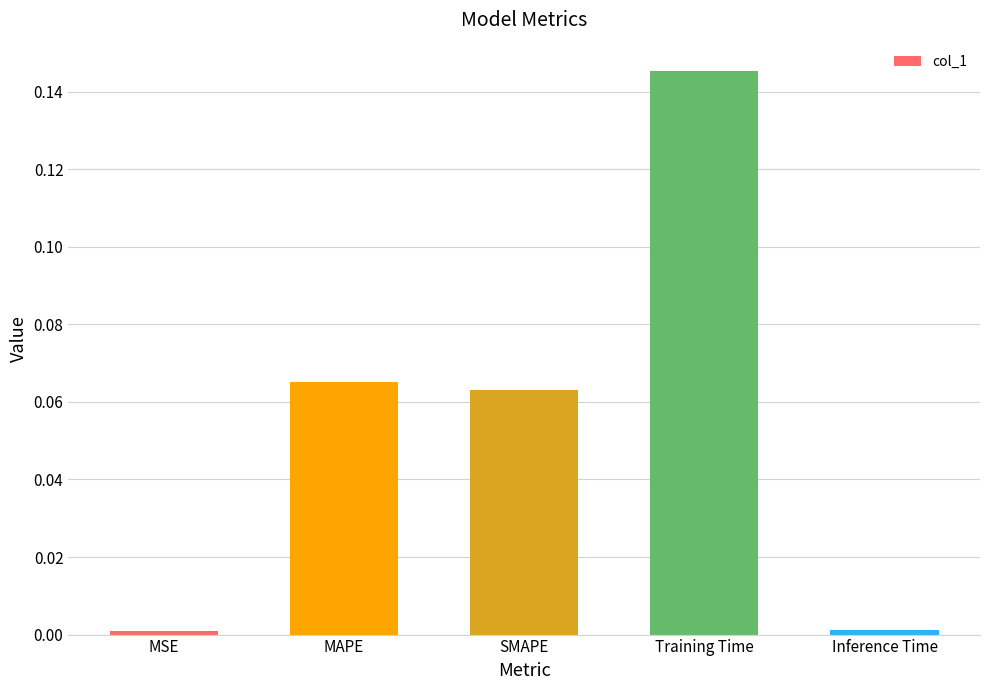

Which has a higher value, MAPE or Training Time?

Training Time